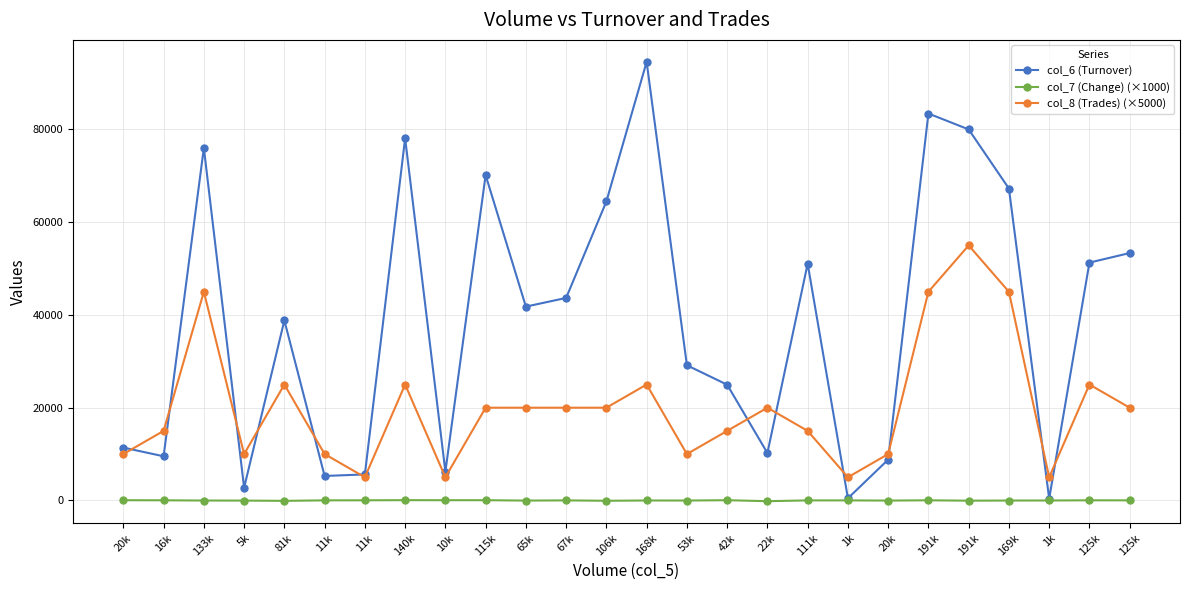

At 191k, list the series in order from smallest to largest.

col_7 (Change) (×1000), col_8 (Trades) (×5000), col_6 (Turnover)